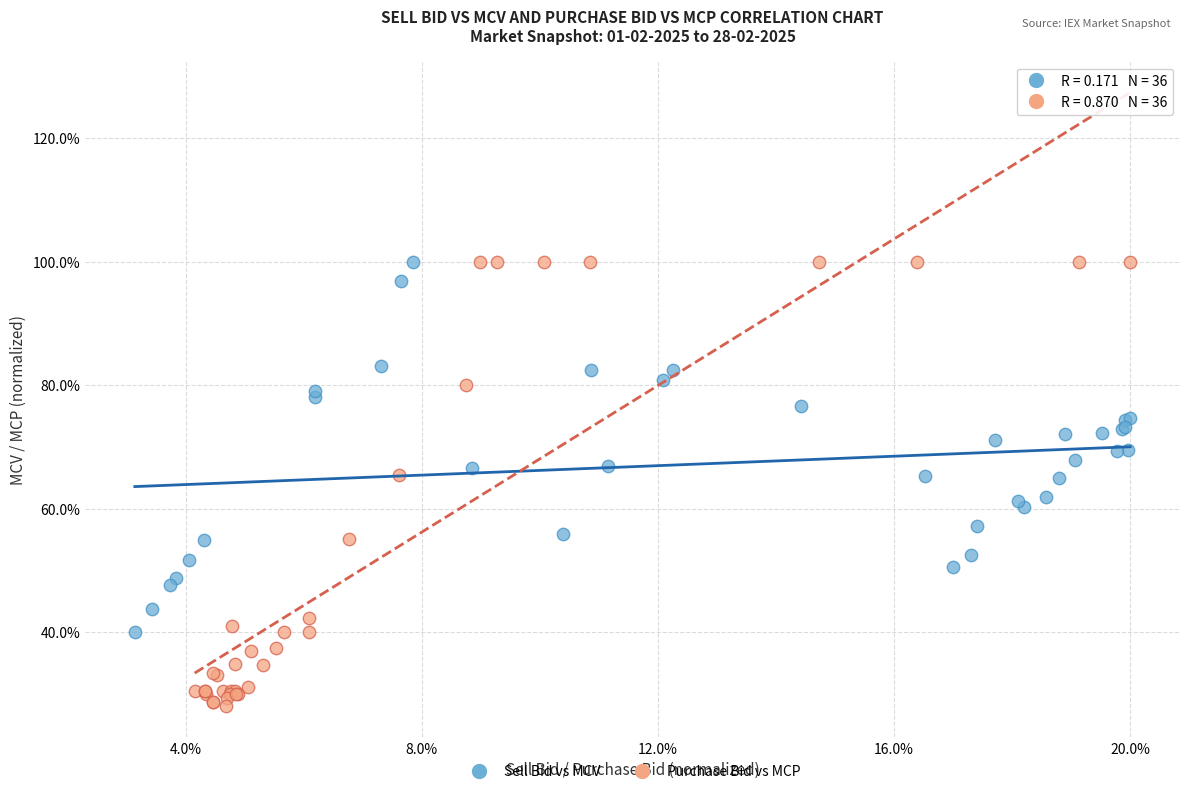

Which series contains the lowest Y value?

Purchase Bid vs MCP